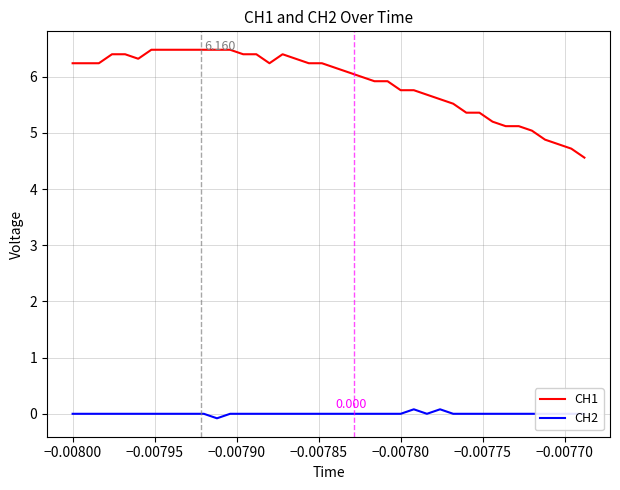

True or false: CH2 has more than 0 points higher than both neighbors.

True